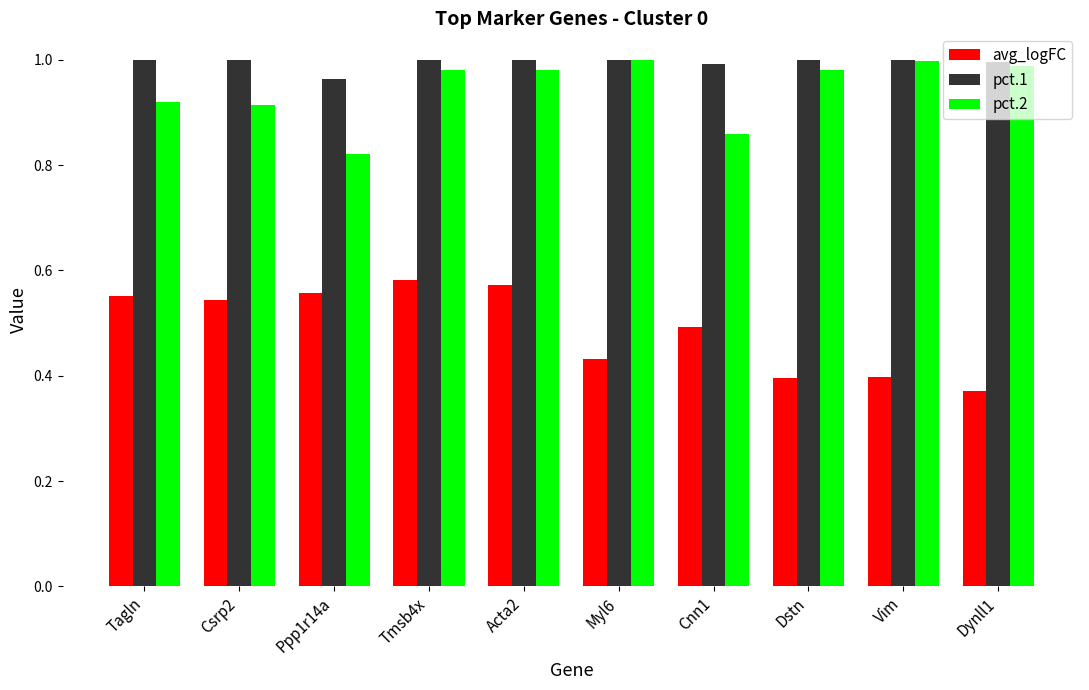

Rank the series at Tmsb4x from highest to lowest value.

pct.1, pct.2, avg_logFC